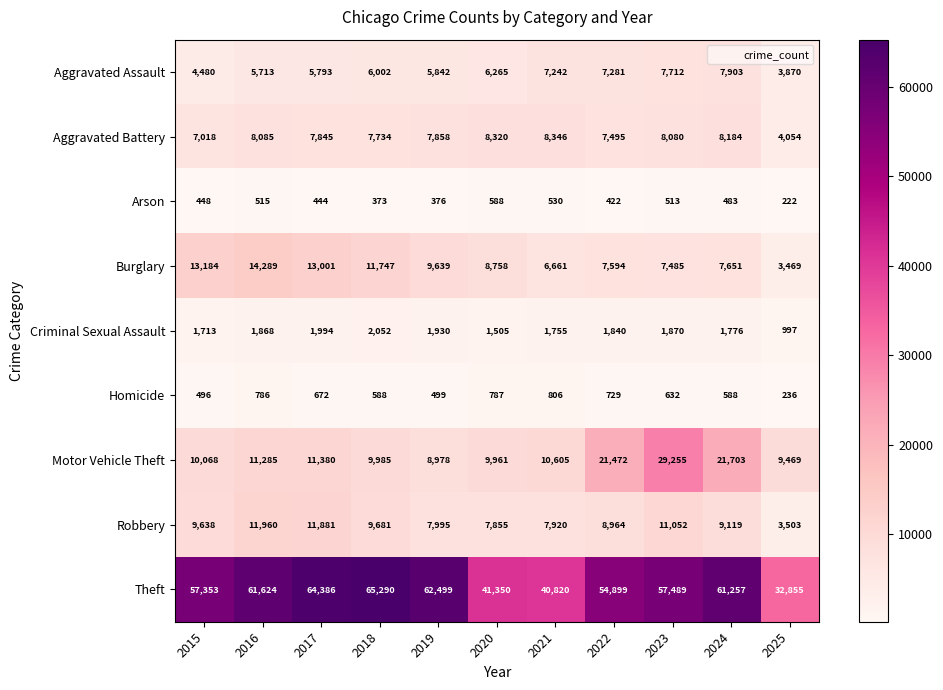

Read the Motor Vehicle Theft value at 2025, to the nearest 50.

9450